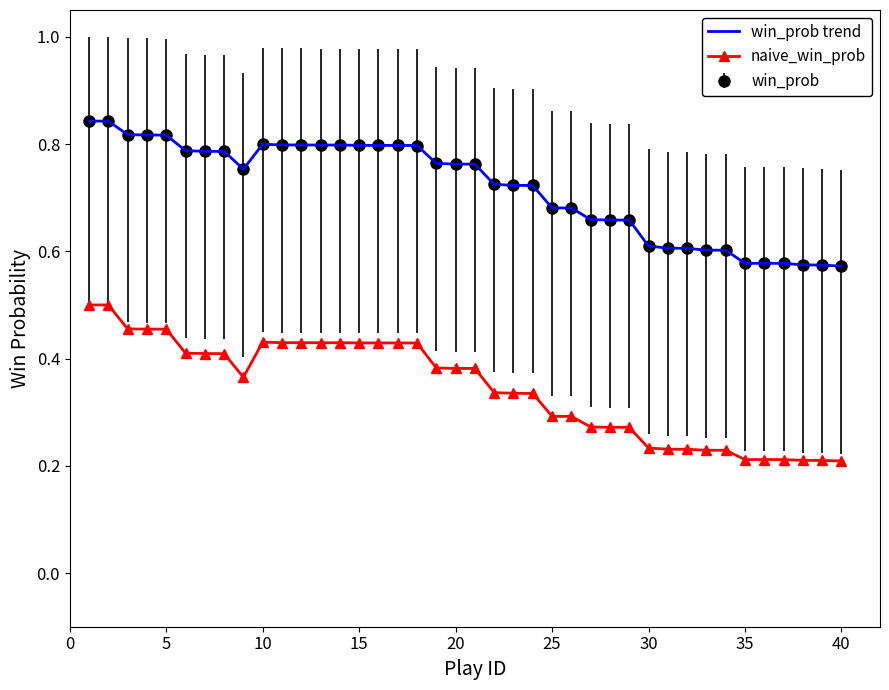

What is the sum of all win_prob trend values?

28.7